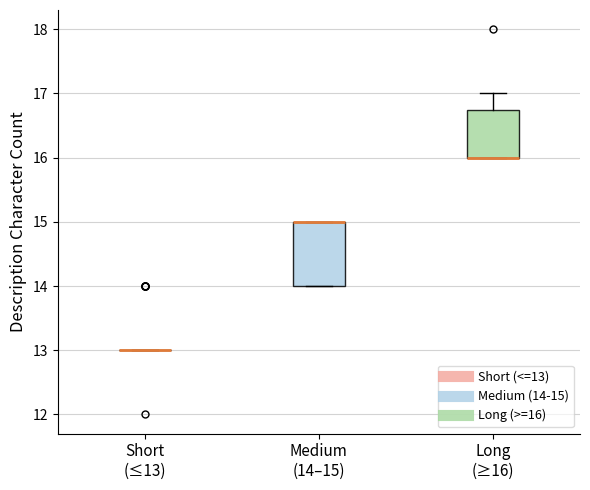

Reading left to right, transcribe this box plot: for each box, give where its median line is, the range the box spans, and where its two whiskers end, as read against the y-axis. The values are not printed on the chart, so give them approximately, as read against the axis.

Short (≤13): box collapsed to a line at 13.0, whiskers 13.0 to 13.0
Medium (14–15): median 15.0 (drawn on the box's upper edge), box 14.0 to 15.0, whiskers 14.0 to 15.0
Long (≥16): median 16.0 (drawn on the box's lower edge), box 16.0 to 16.8, whiskers 16.0 to 17.0